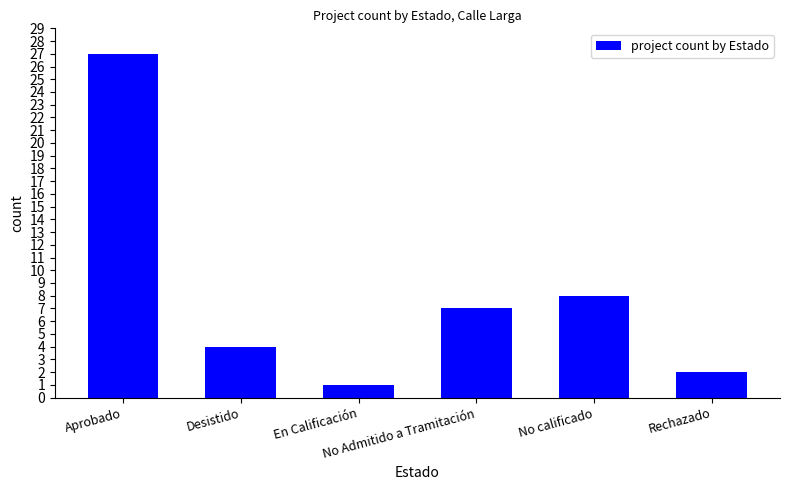

Does the chart contain stacked bars?

No